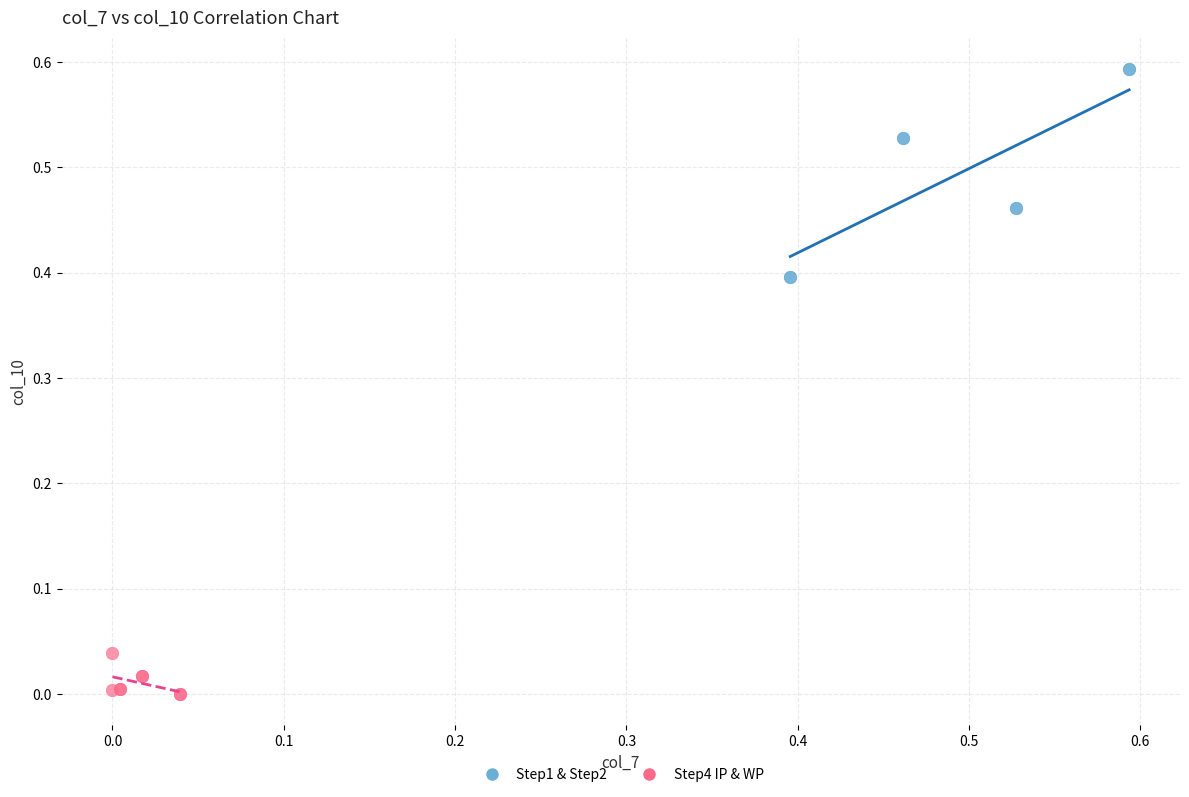

Which series has the largest Y range (max minus min)?

Step1 & Step2